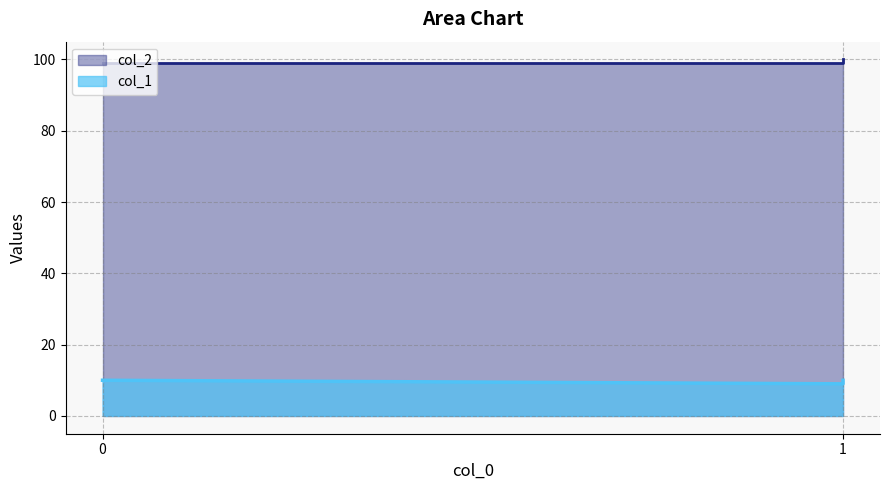

True or false: col_2 has a value of 66 at 0.

False